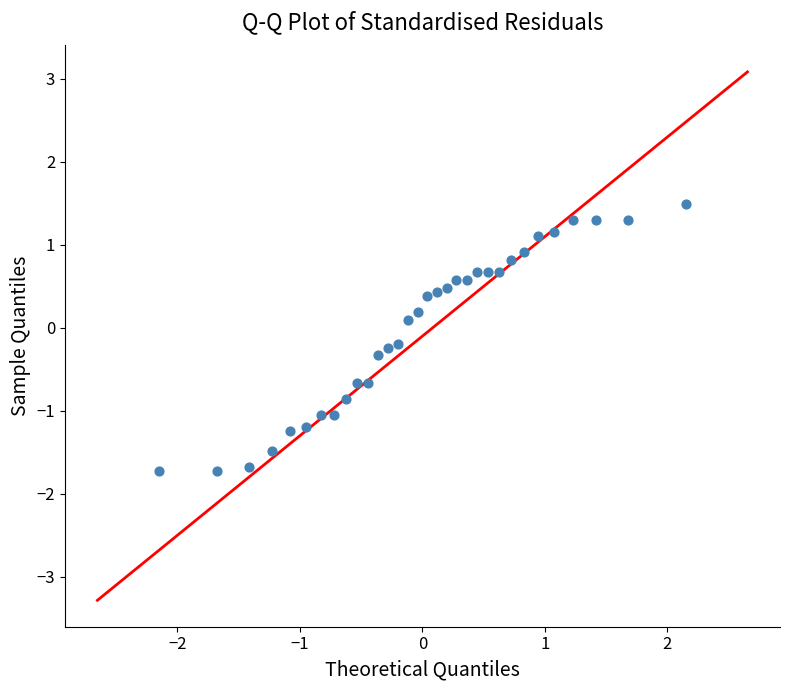

What is the range of X values (max minus min)?

4.3